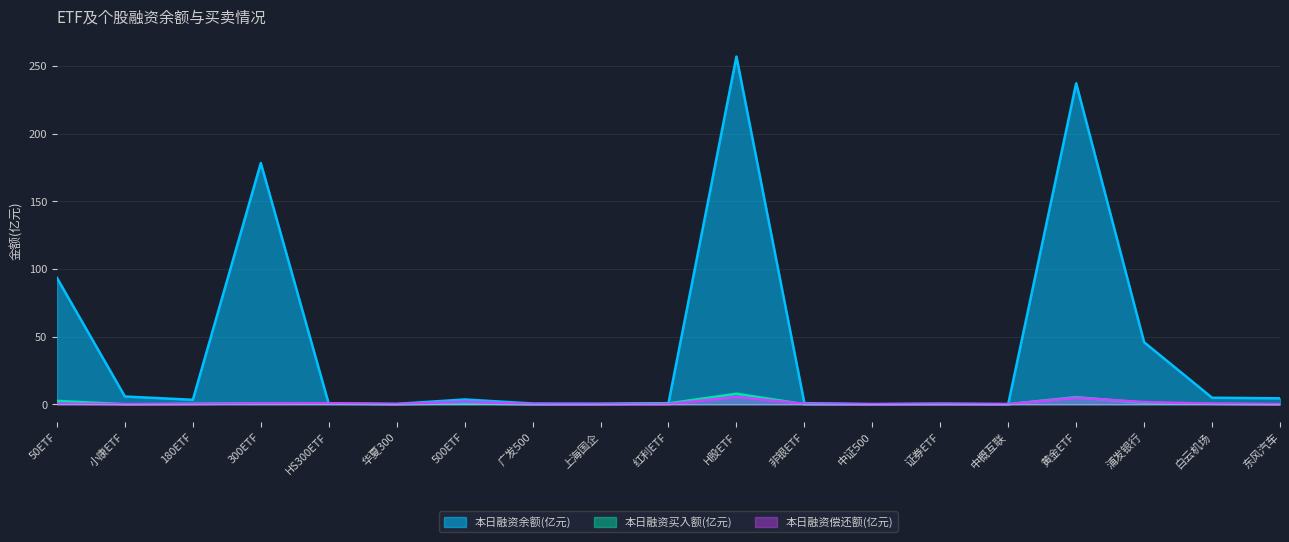

The value of 本日融资余额(亿元) at 白云机场 is 4.8. True or false?

True